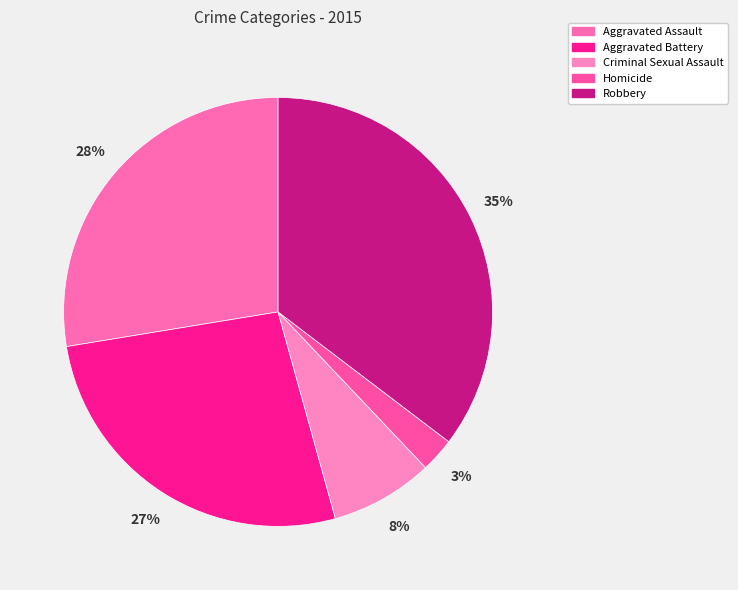

Is Criminal Sexual Assault the majority of the pie?

No